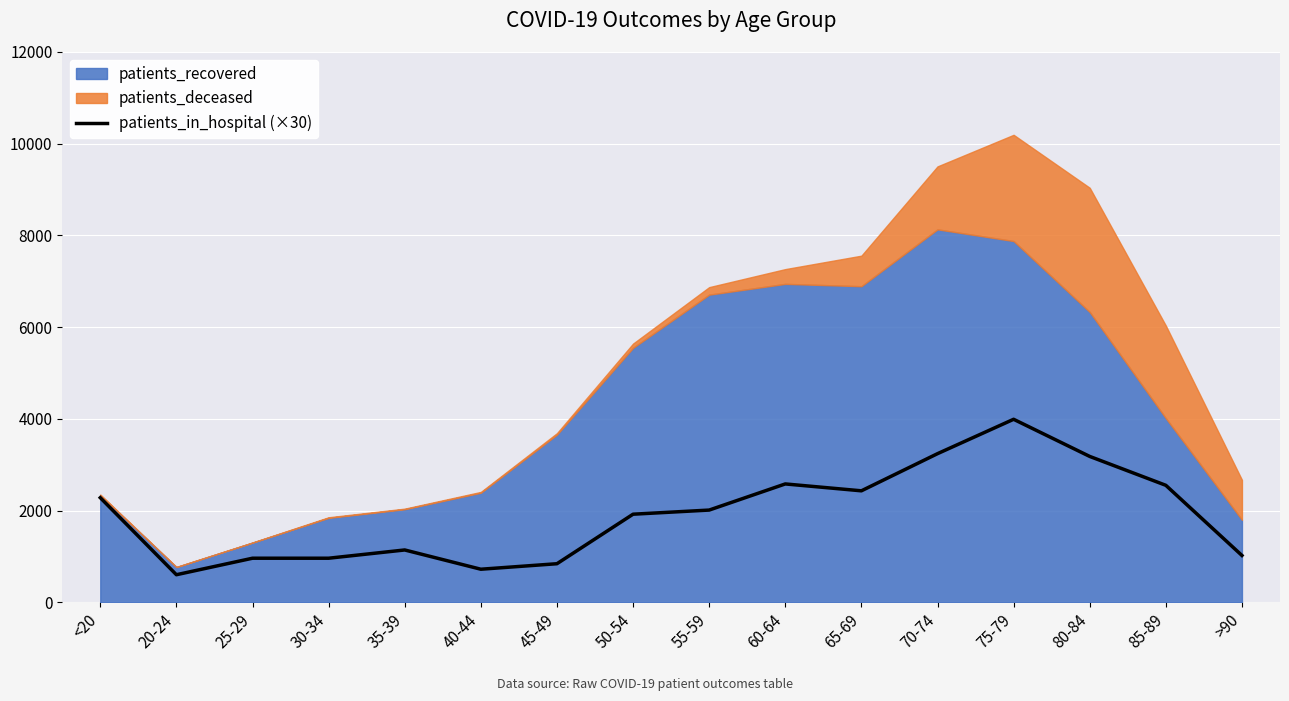

What is the minimum value shown in the chart?

600